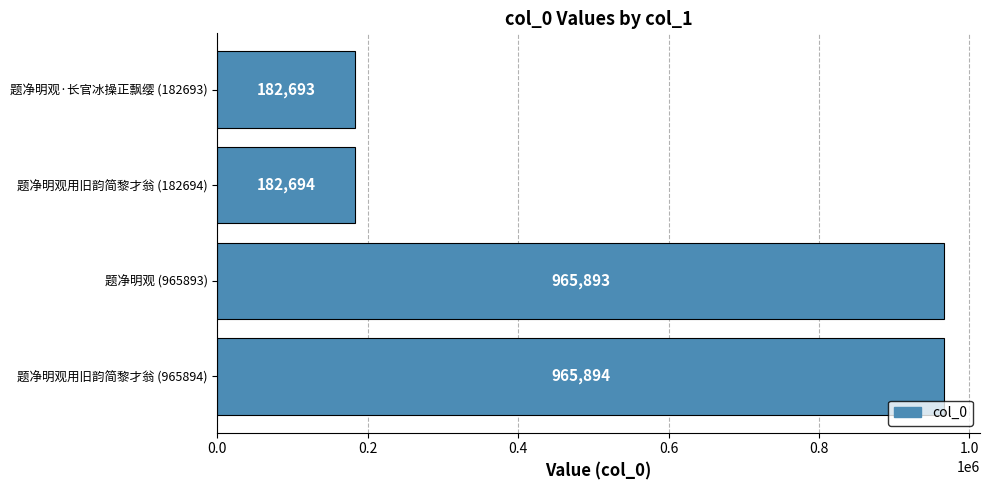

Does the chart contain any negative values?

No